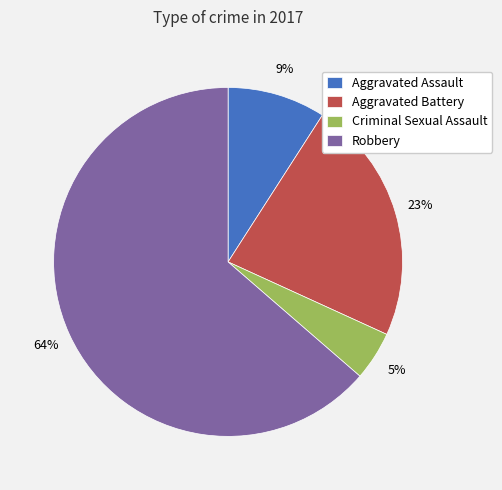

Rank the categories by value from lowest to highest.

Criminal Sexual Assault, Aggravated Assault, Aggravated Battery, Robbery